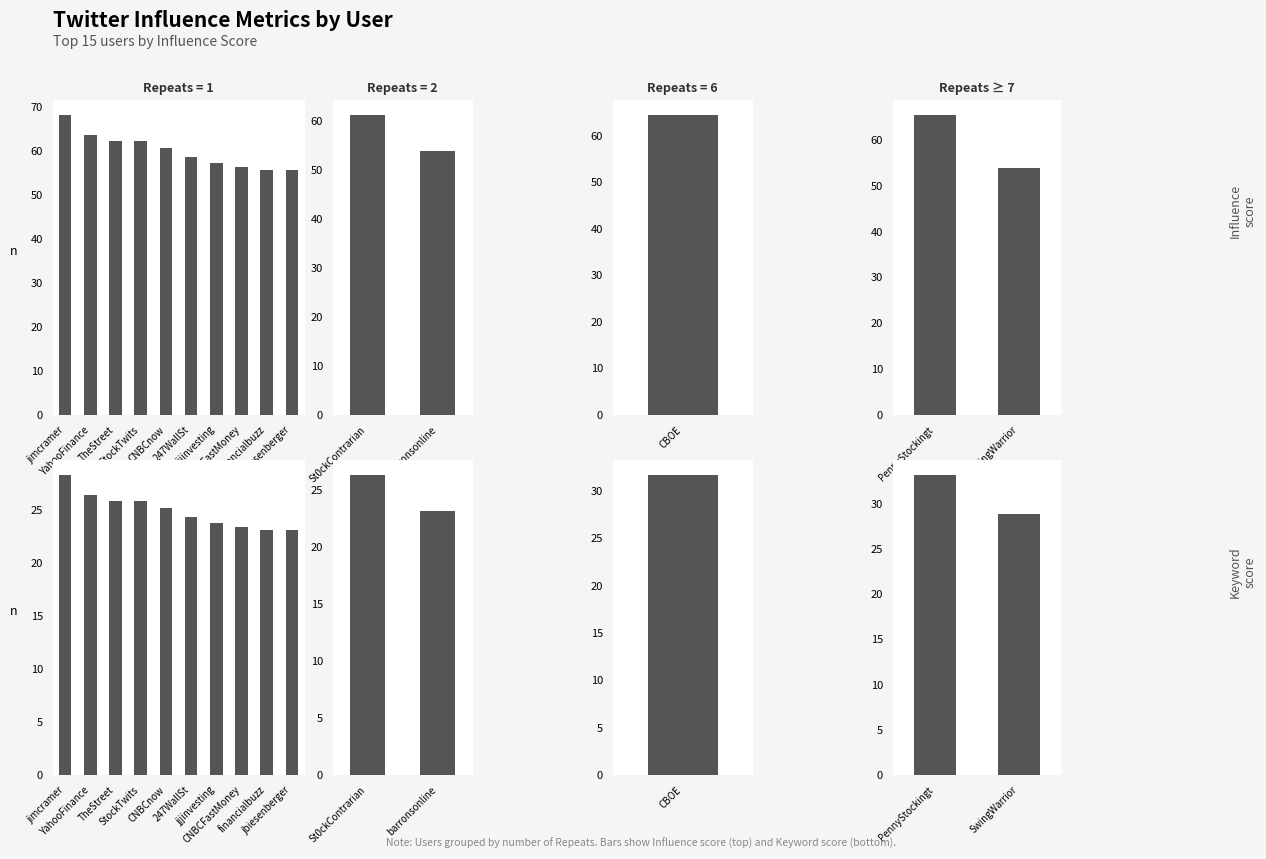

Does the chart contain stacked bars?

No